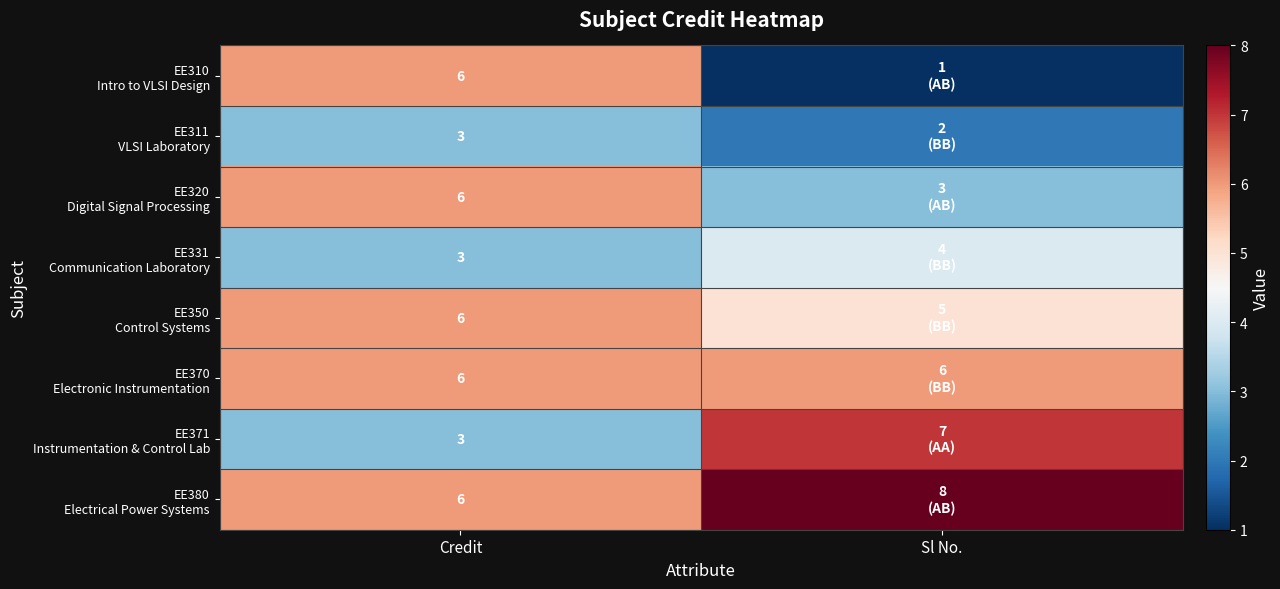

What is the total value across all series at Credit?

39